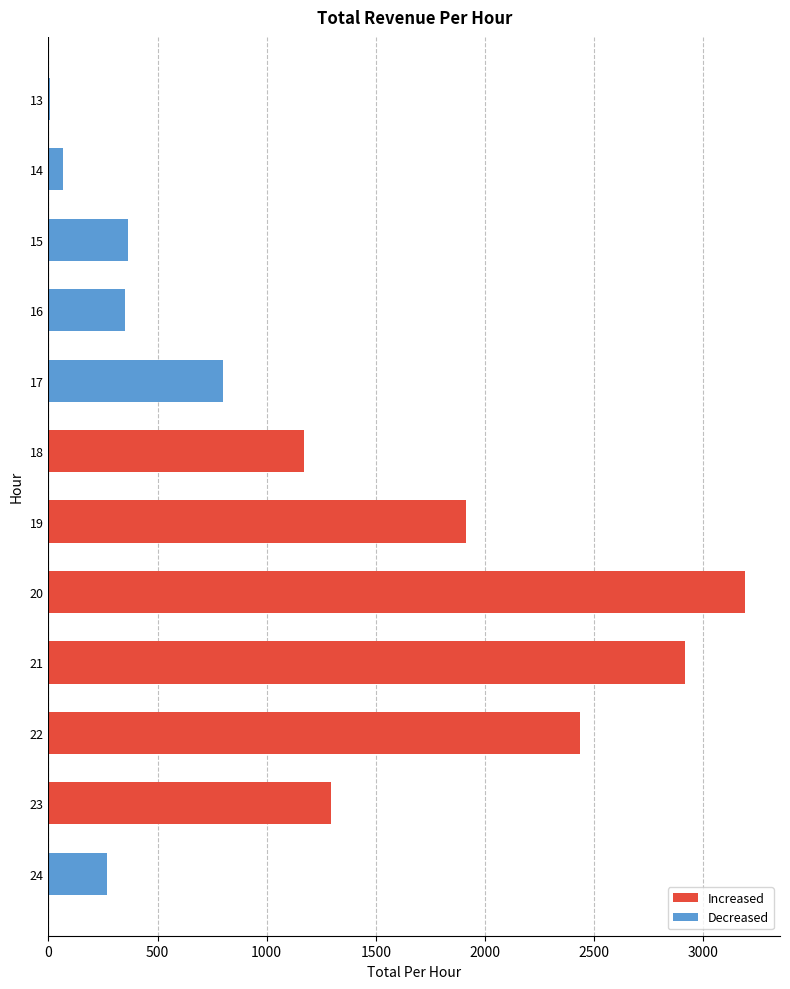

What is the sum of all values?

14777.0